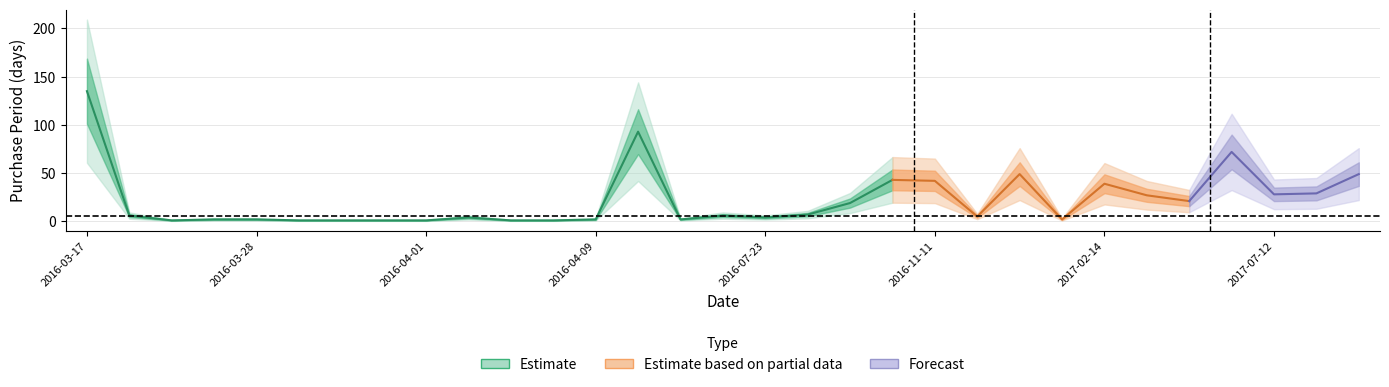

List the labels in order of value, largest first.

2016-03-17, 2016-07-11, 2017-06-14, 2017-01-04, 2017-09-28, 2016-09-30, 2016-11-11, 2017-02-14, 2017-08-10, 2017-07-12, 2017-03-13, 2017-04-03, 2016-08-18, 2016-07-30, 2016-03-23, 2016-07-19, 2016-11-16, 2016-04-05, 2016-07-23, 2016-03-26, 2016-03-28, 2016-04-09, 2016-07-13, 2017-01-06, 2016-03-24, 2016-03-29, 2016-03-30, 2016-03-31, 2016-04-01, 2016-04-06, 2016-04-07